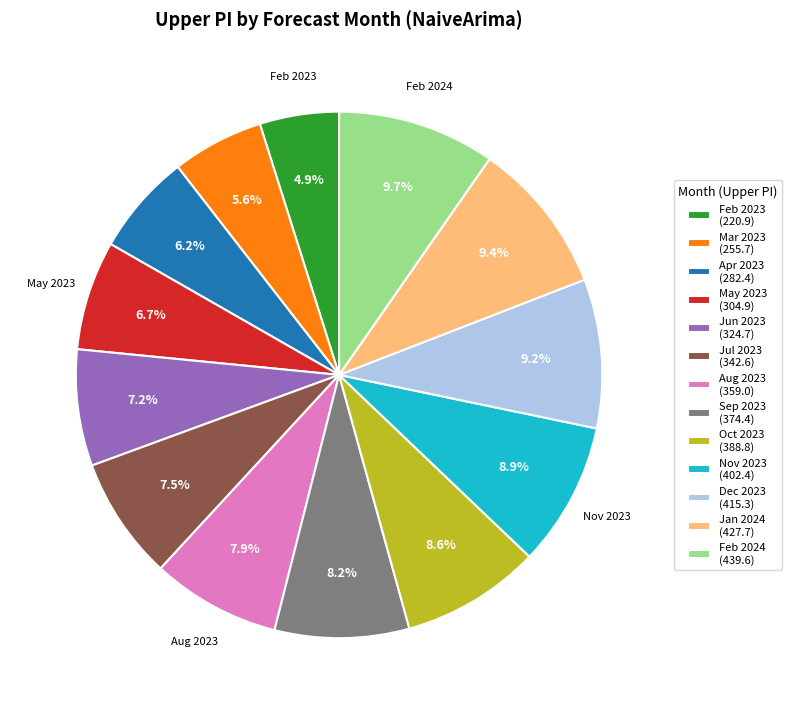

Is there any slice that represents more than half of the pie?

No